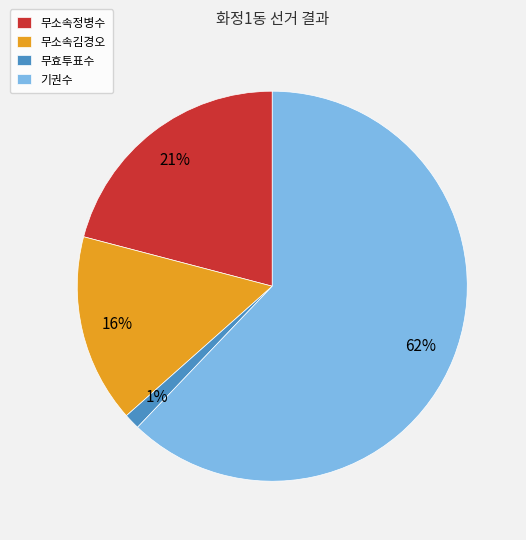

Which has a higher value, 무효투표수 or 무소속김경오?

무소속김경오